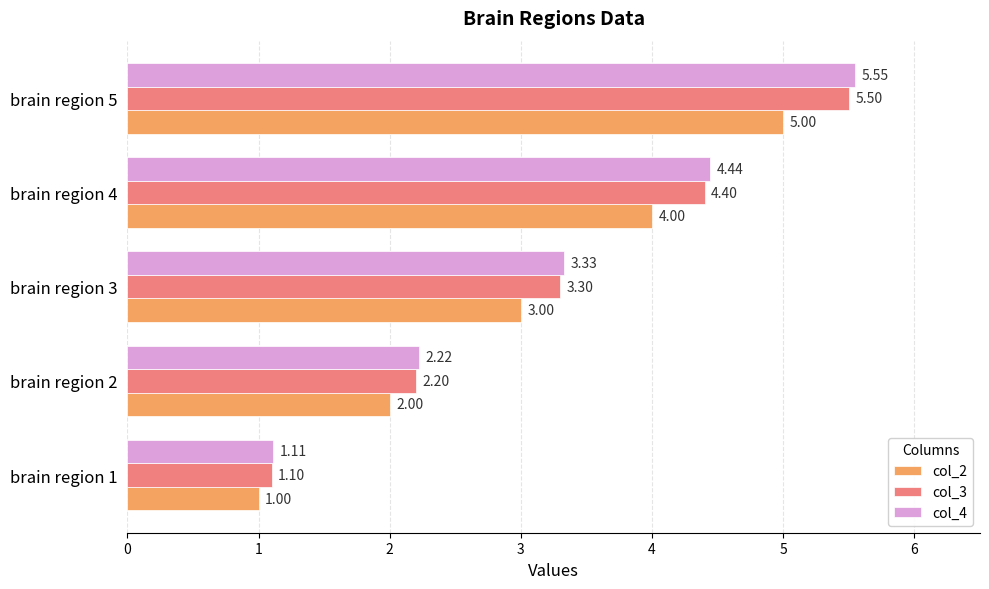

List the series in order of their peak value, highest first.

col_4, col_3, col_2